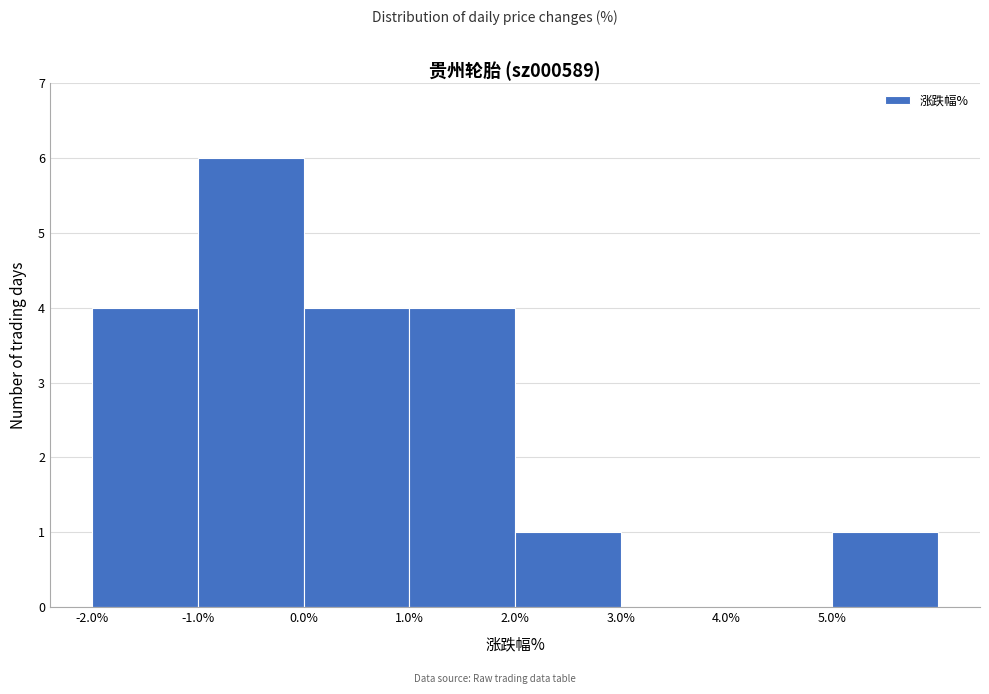

Over which range of the x-axis is the bar tallest?

-1 to 0